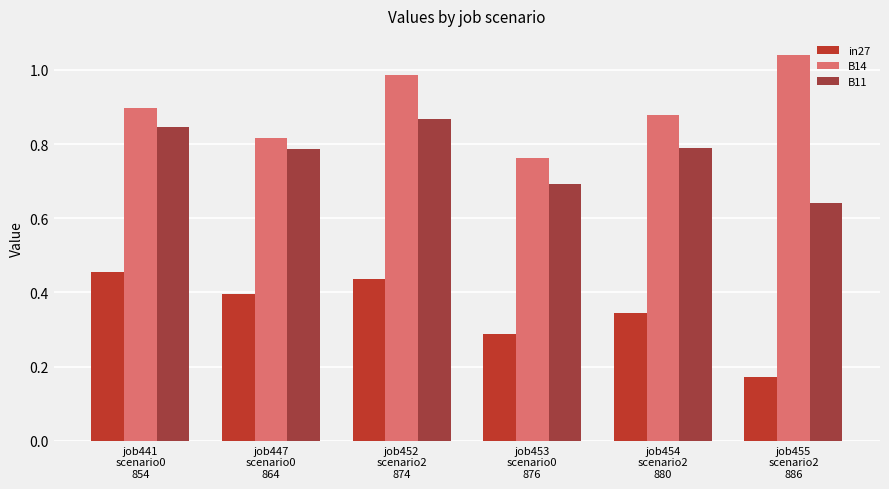

Which category has the lowest value across all series?

job455
scenario2
886